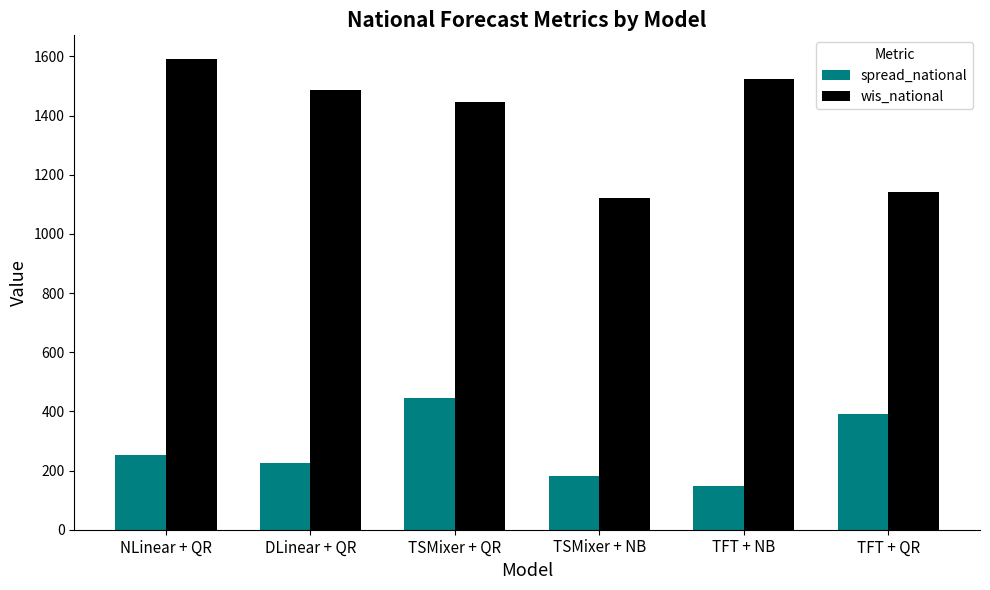

What is the value of the wis_national bar at the 6th from the left?

1141.2